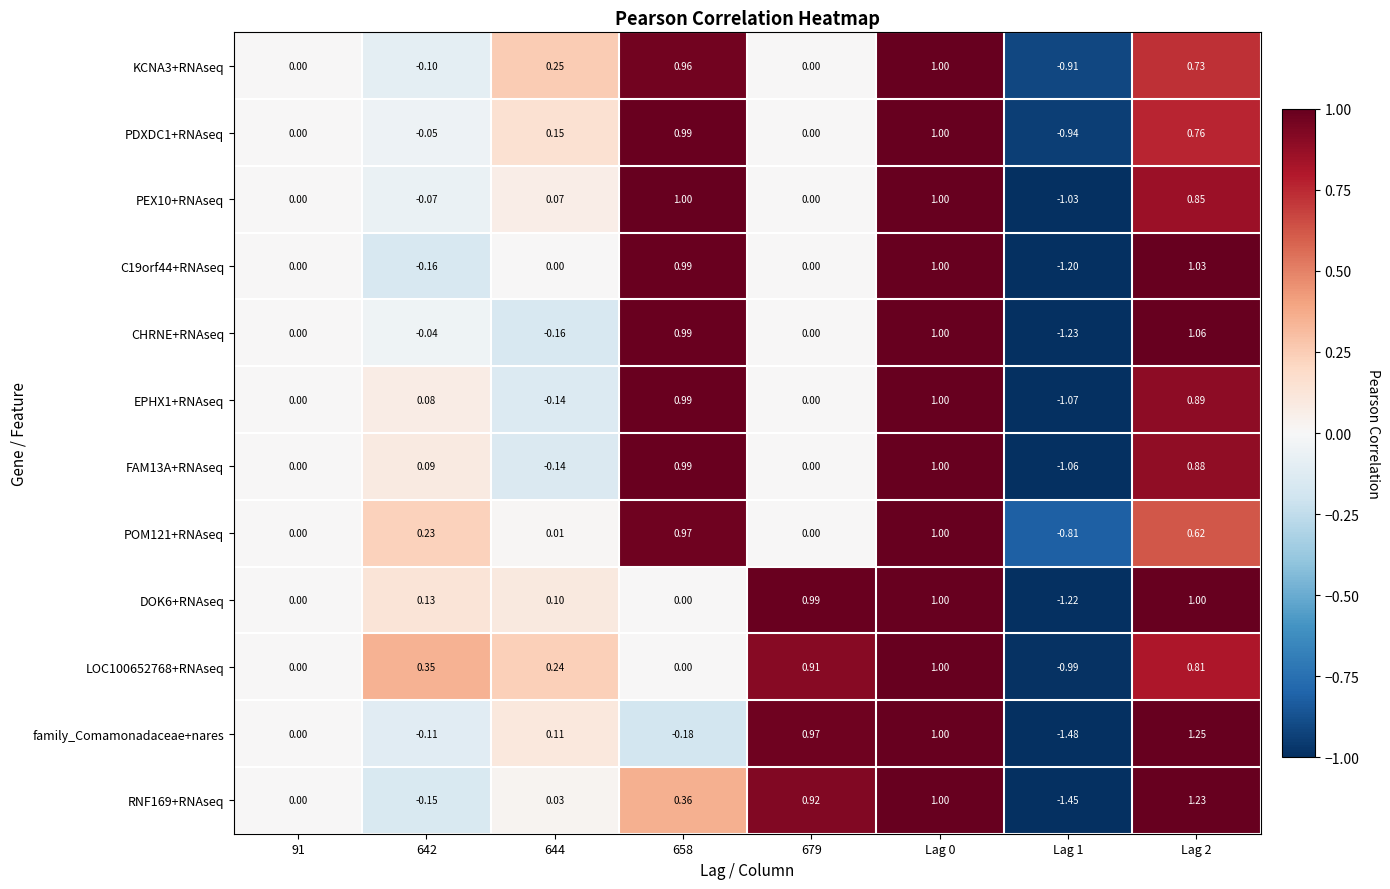

Which series changed the most between Lag 0 and Lag 1?

family_Comamonadaceae+nares